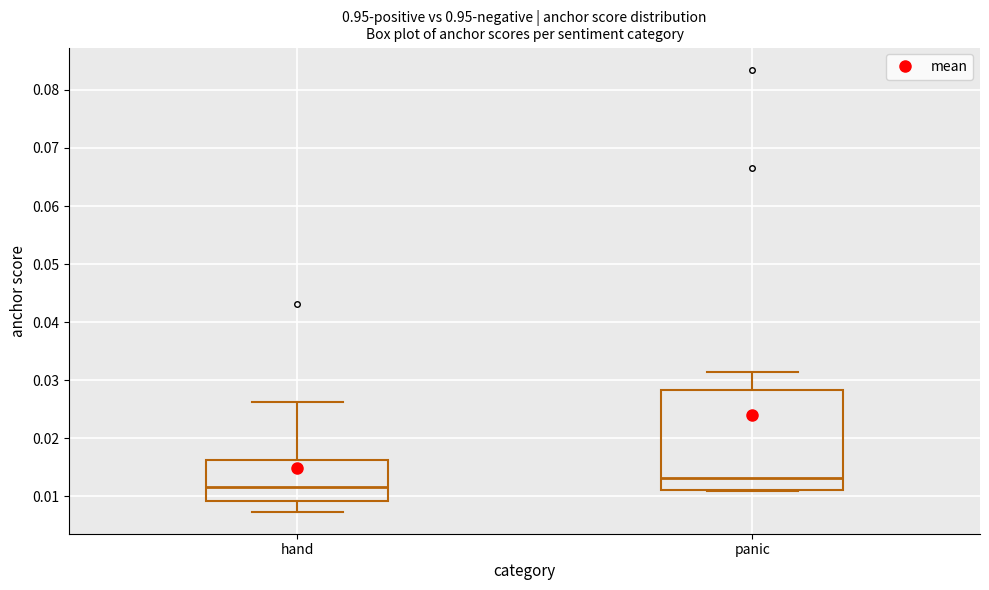

Which box's median line is the highest?

panic